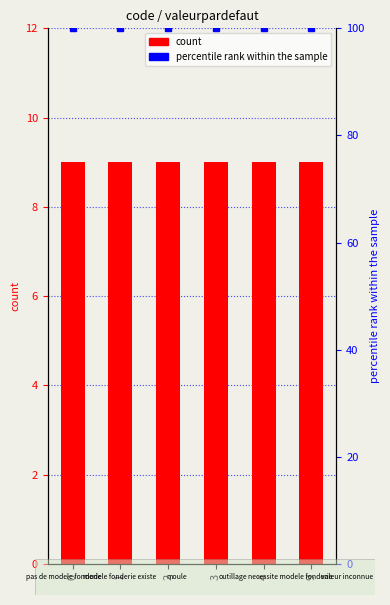

The percentile rank within the sample series shows 142 at 4. True or false?

False